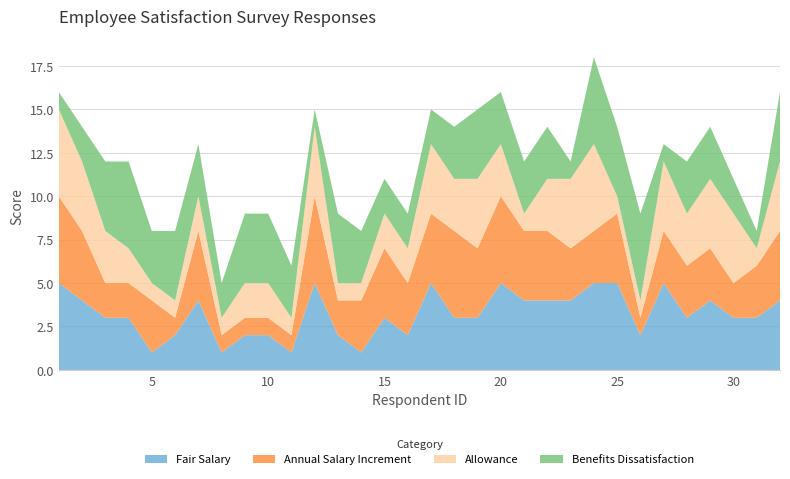

Reading left to right, what are all the values shown in this chart?

Fair Salary: 1=5	2=4	3=3	4=3	5=1	6=2	7=4	8=1	9=2	10=2	11=1	12=5	13=2	14=1	15=3	16=2	17=5	18=3	19=3	20=5	21=4	22=4	23=4	24=5	25=5	26=2	27=5	28=3	29=4	30=3	31=3	32=4
Annual Salary Increment: 1=5	2=4	3=2	4=2	5=3	6=1	7=4	8=1	9=1	10=1	11=1	12=5	13=2	14=3	15=4	16=3	17=4	18=5	19=4	20=5	21=4	22=4	23=3	24=3	25=4	26=1	27=3	28=3	29=3	30=2	31=3	32=4
Allowance: 1=5	2=4	3=3	4=2	5=1	6=1	7=2	8=1	9=2	10=2	11=1	12=4	13=1	14=1	15=2	16=2	17=4	18=3	19=4	20=3	21=1	22=3	23=4	24=5	25=1	26=1	27=4	28=3	29=4	30=4	31=1	32=4
Benefits Dissatisfaction: 1=1	2=2	3=4	4=5	5=3	6=4	7=3	8=2	9=4	10=4	11=3	12=1	13=4	14=3	15=2	16=2	17=2	18=3	19=4	20=3	21=3	22=3	23=1	24=5	25=4	26=5	27=1	28=3	29=3	30=2	31=1	32=4